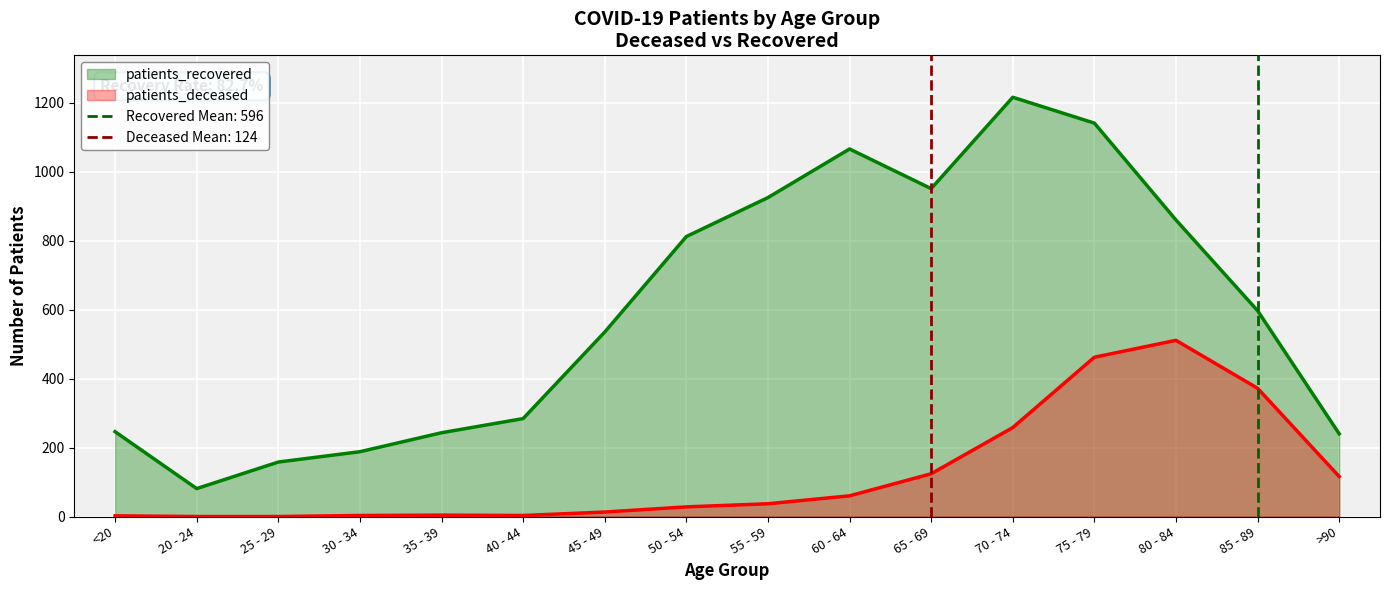

Which series has the widest spread of values?

patients_recovered